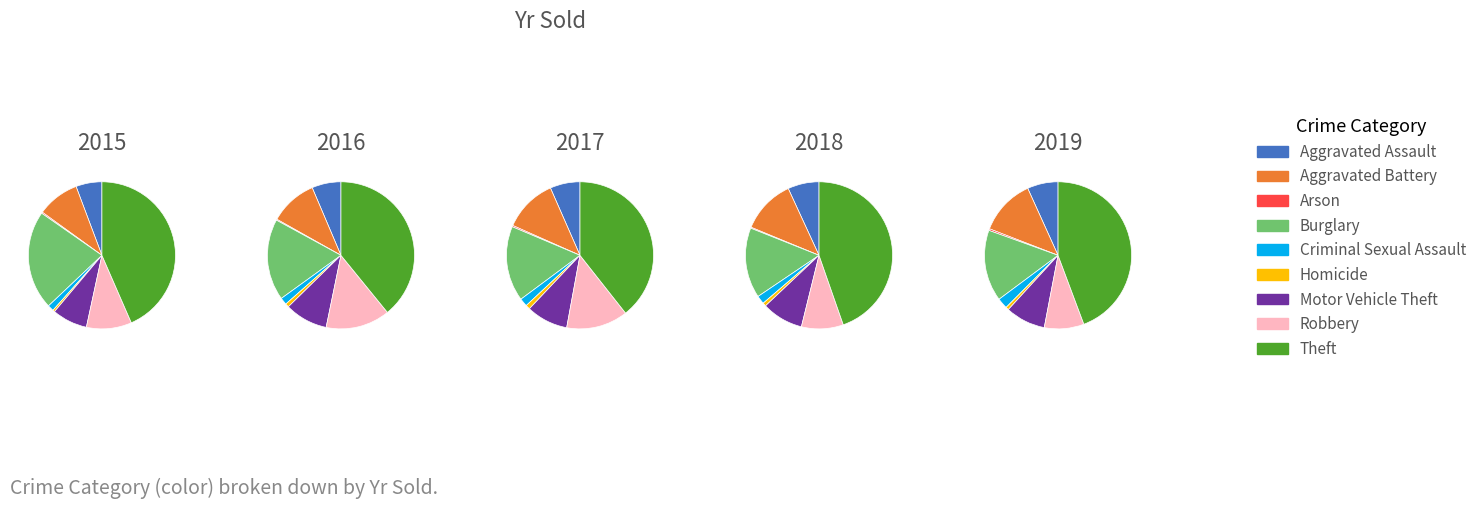

Is the sum of Homicide and Aggravated Assault greater than half?

No